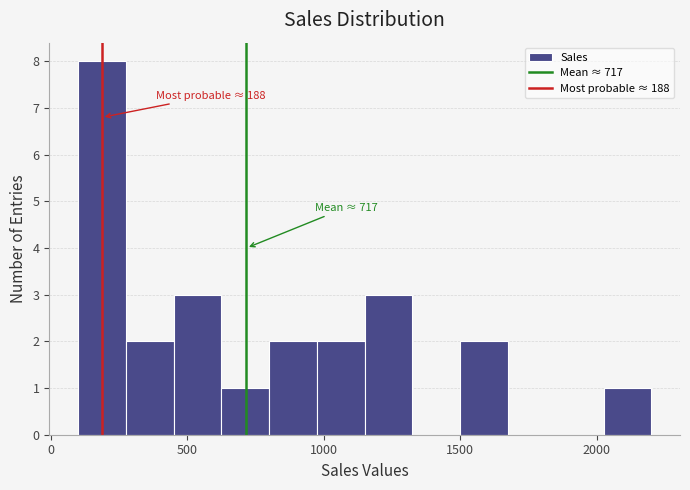

Around what value on the x-axis is the tallest bar? Give the approximate position of its centre, as read against the axis.

200